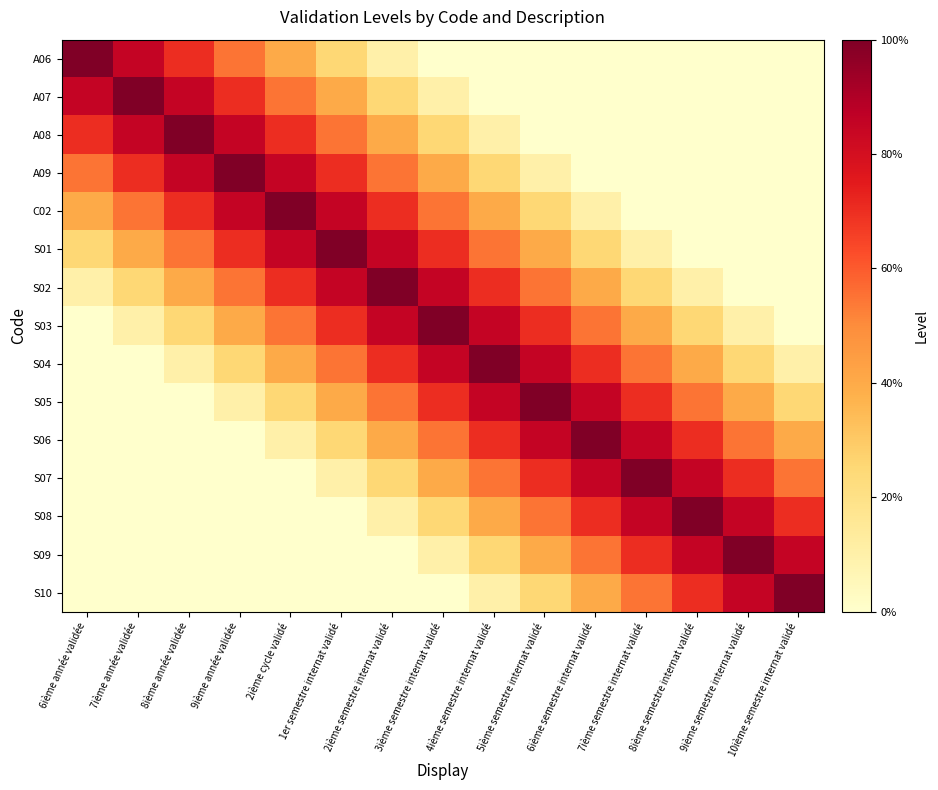

At how many categories does at least one series exceed 0?

15